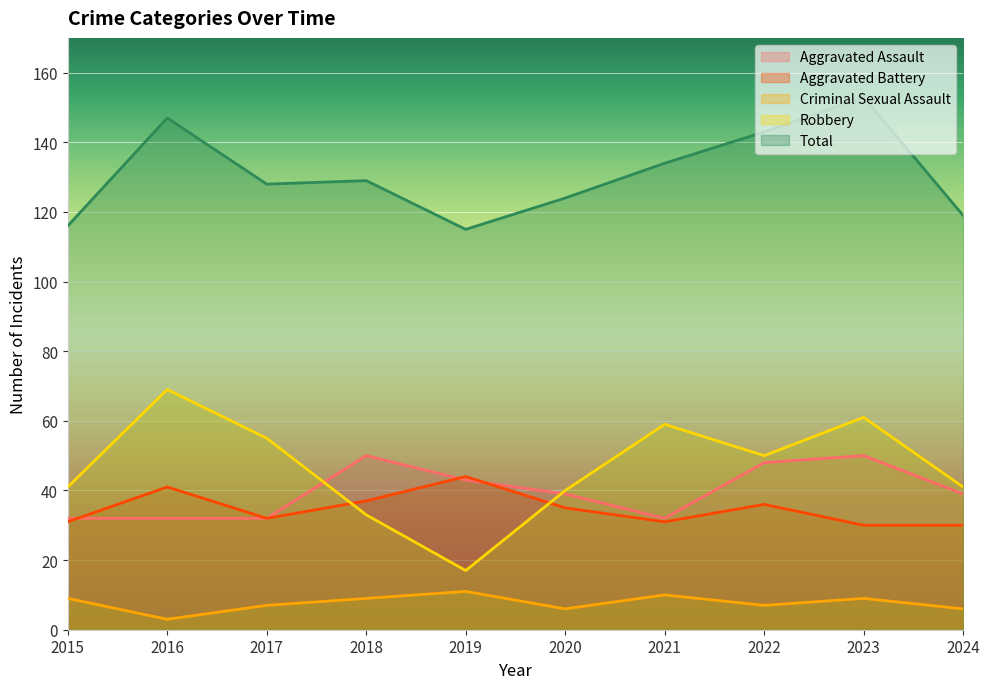

True or false: Robbery has a value of 55 at 2017.

True